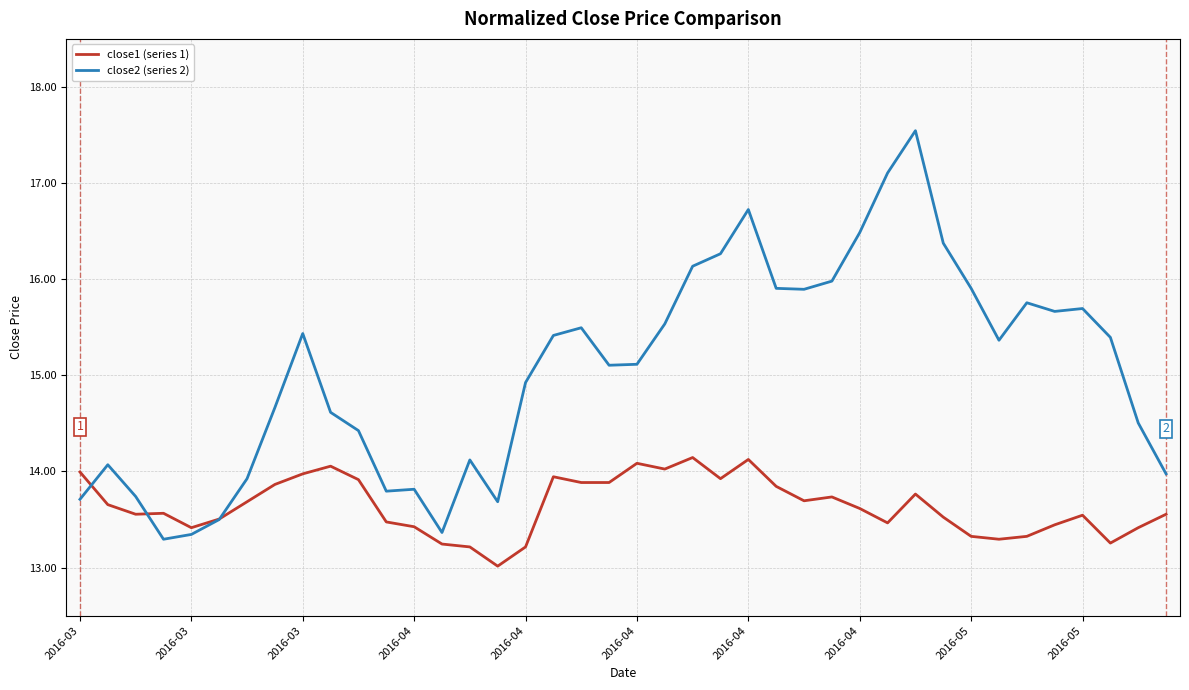

Rank the series by their maximum value, from lowest to highest.

close1 (series 1), close2 (series 2)